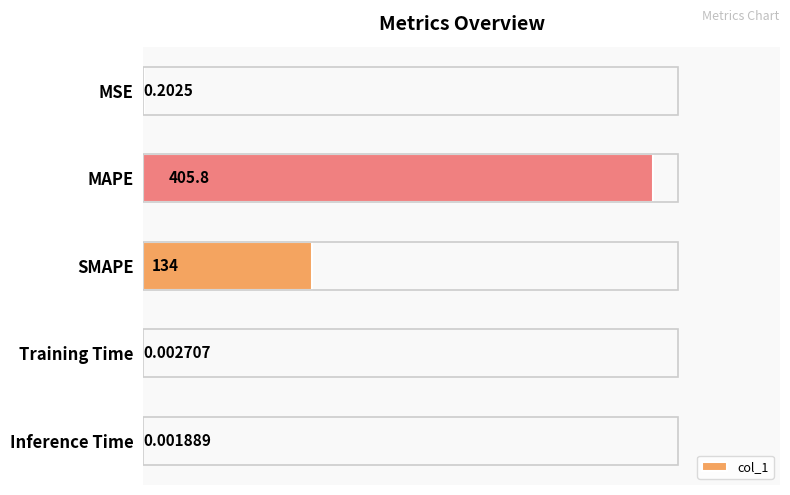

Which has a higher value, Inference Time or Training Time?

Training Time